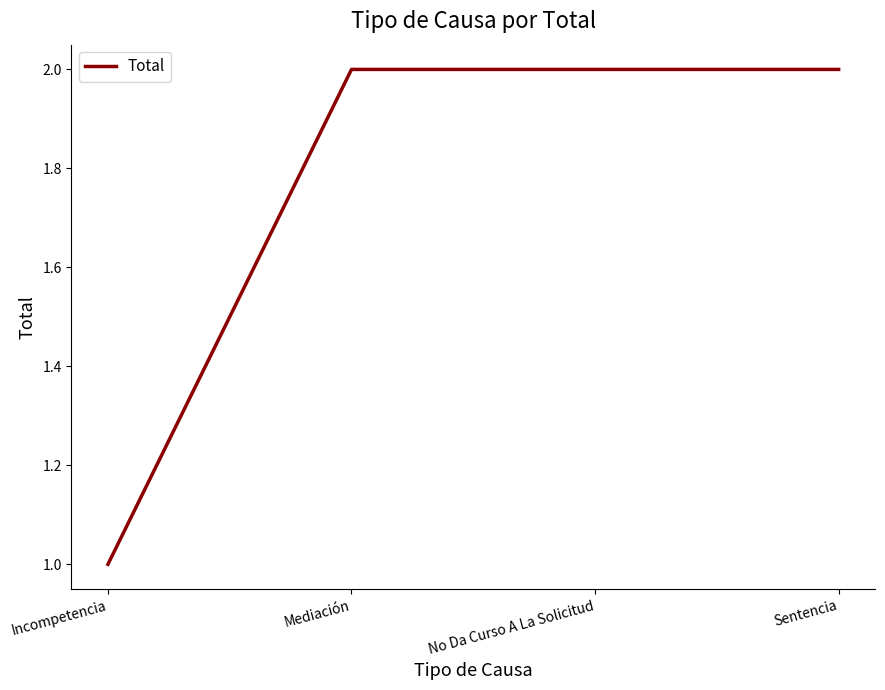

What is the sum of all values?

7